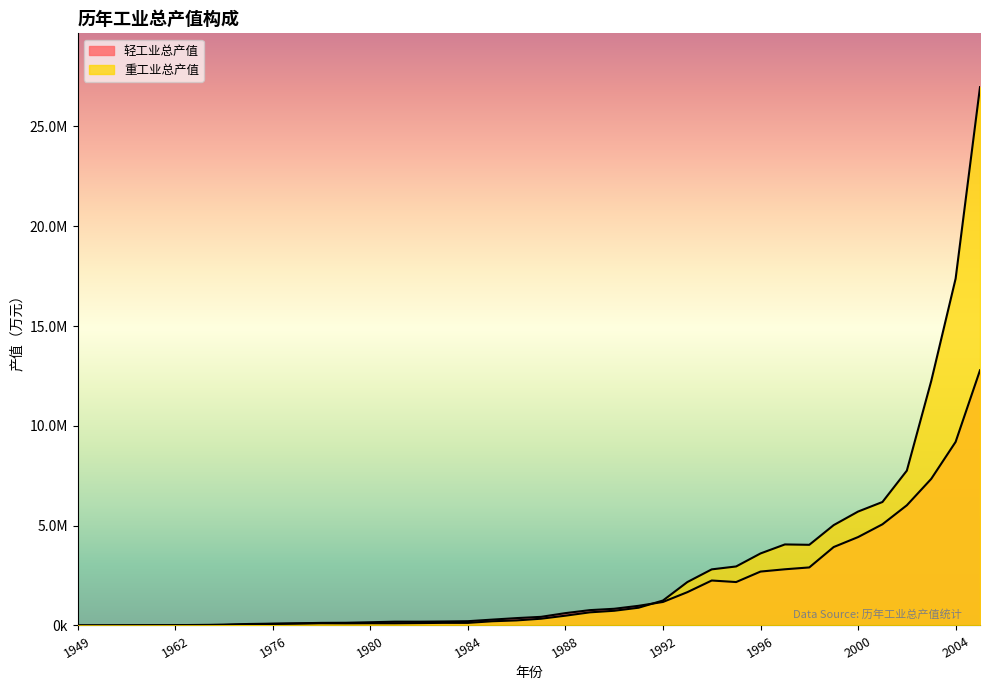

At how many categories does at least one series exceed 14137896?

2